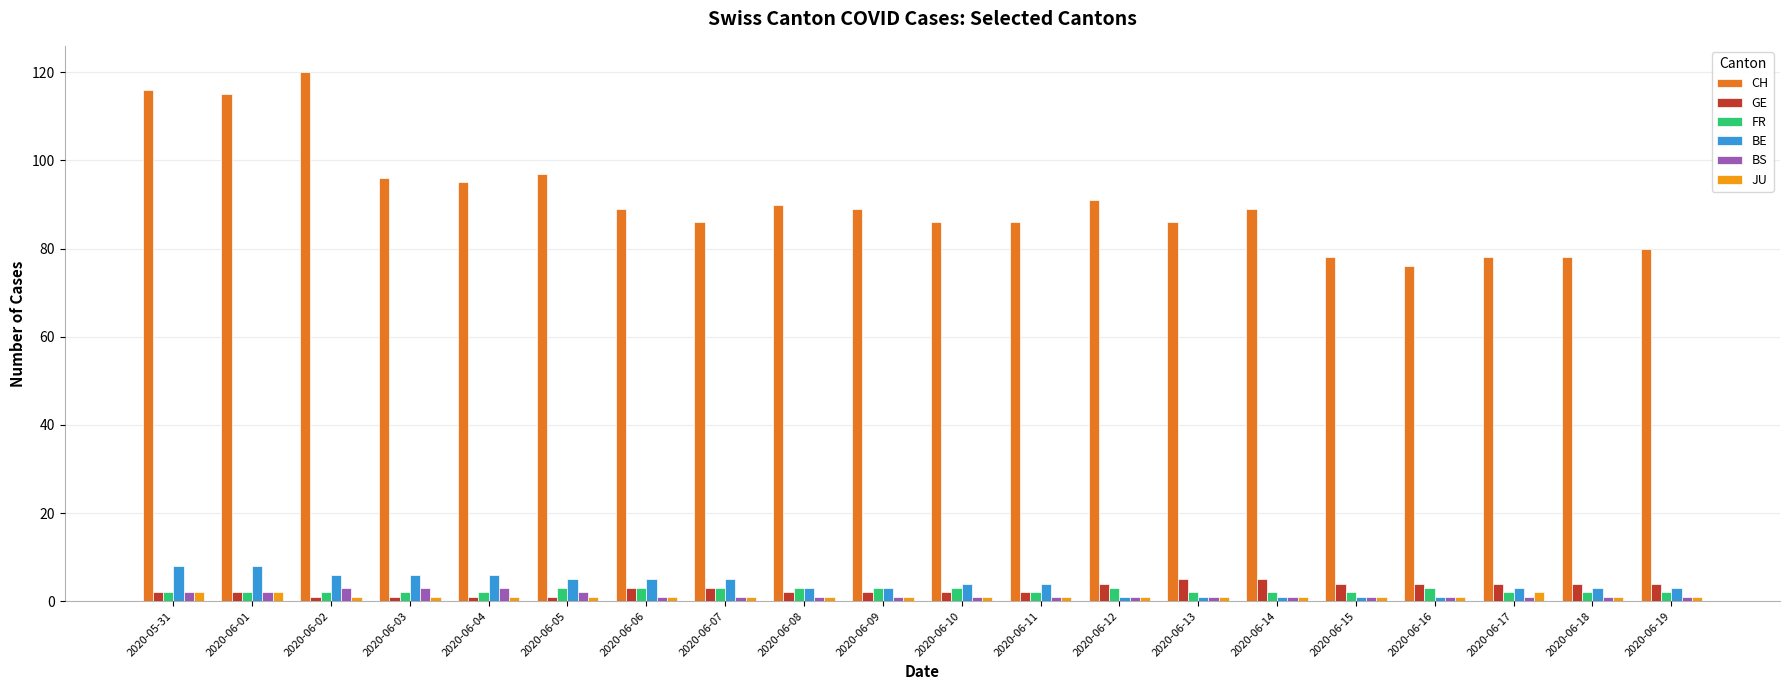

How many bars are there in each group?

6